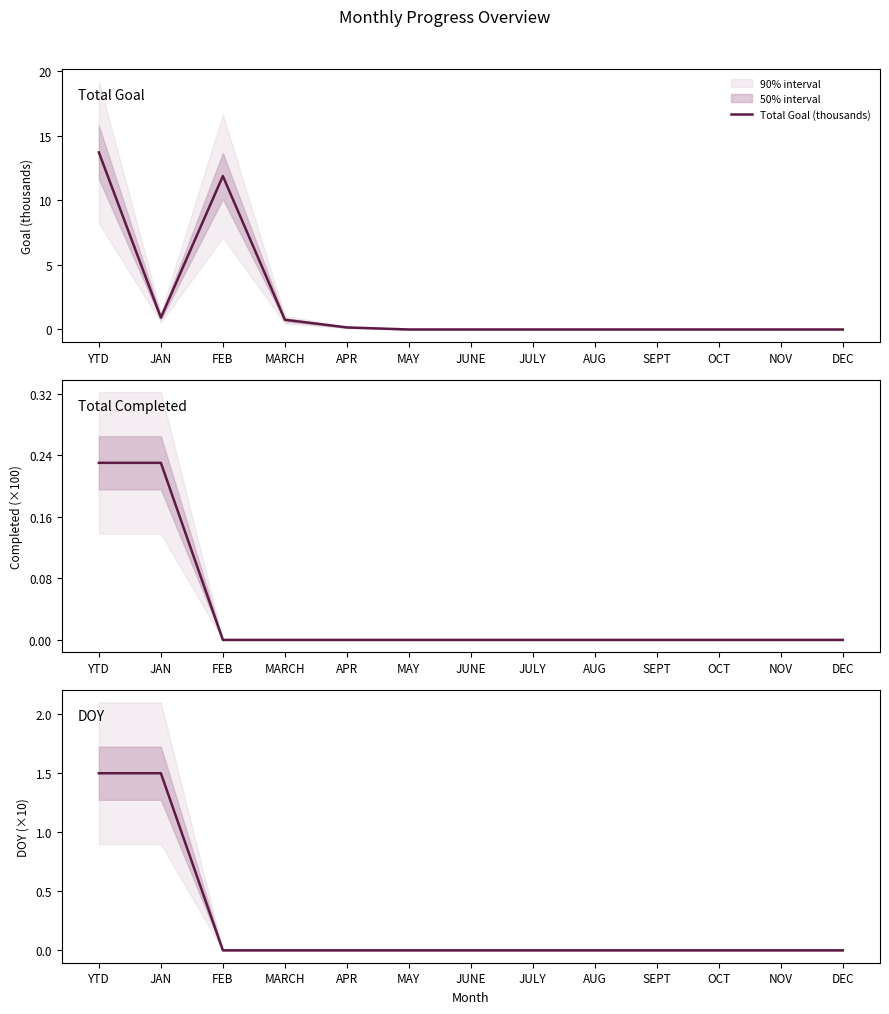

True or false: Total Completed (×100) and DOY (×10) intersect in this chart.

False